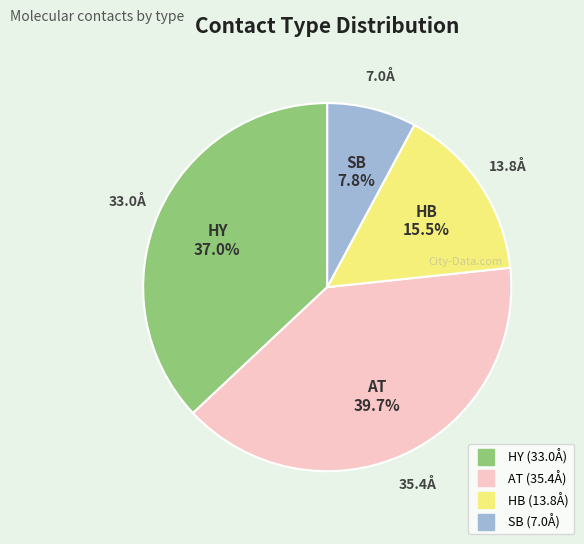

Is there a majority slice in this chart?

No